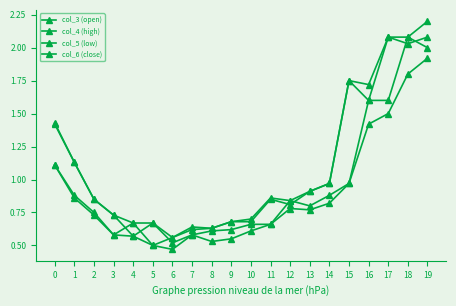

How many series are shown in this chart?

4